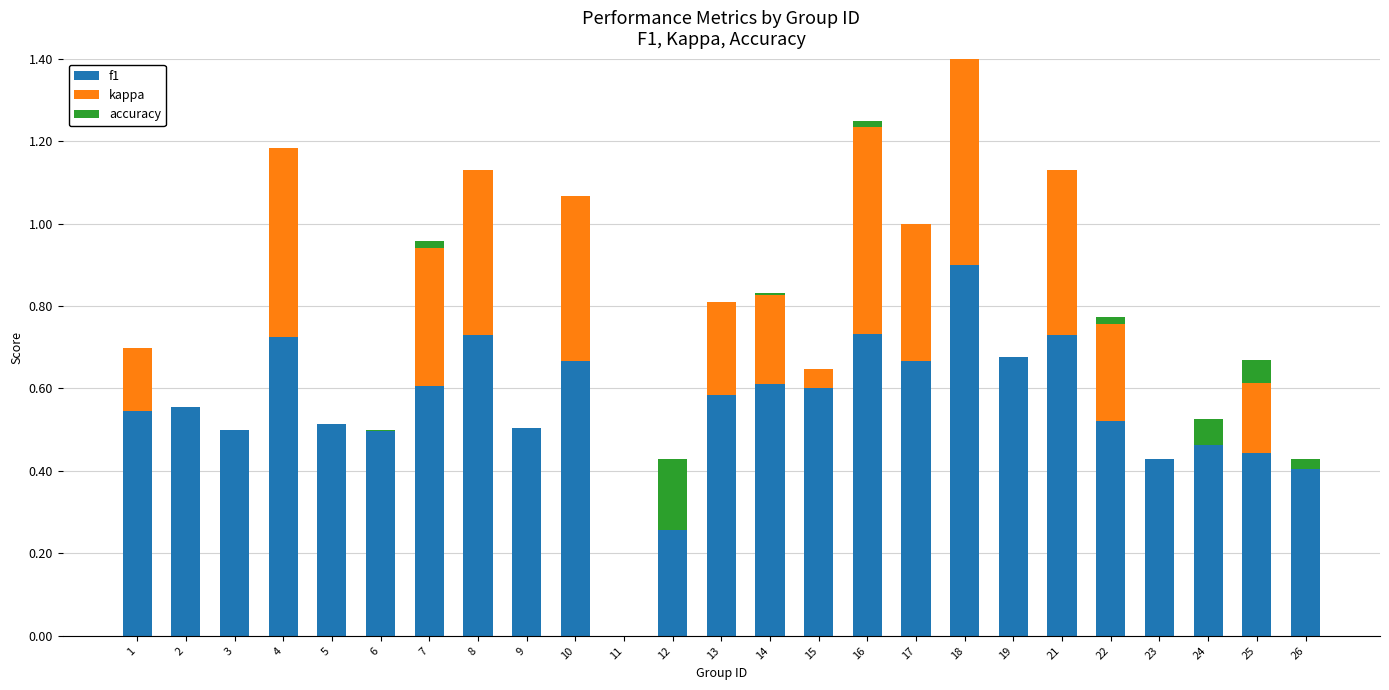

How many groups of bars are there?

25